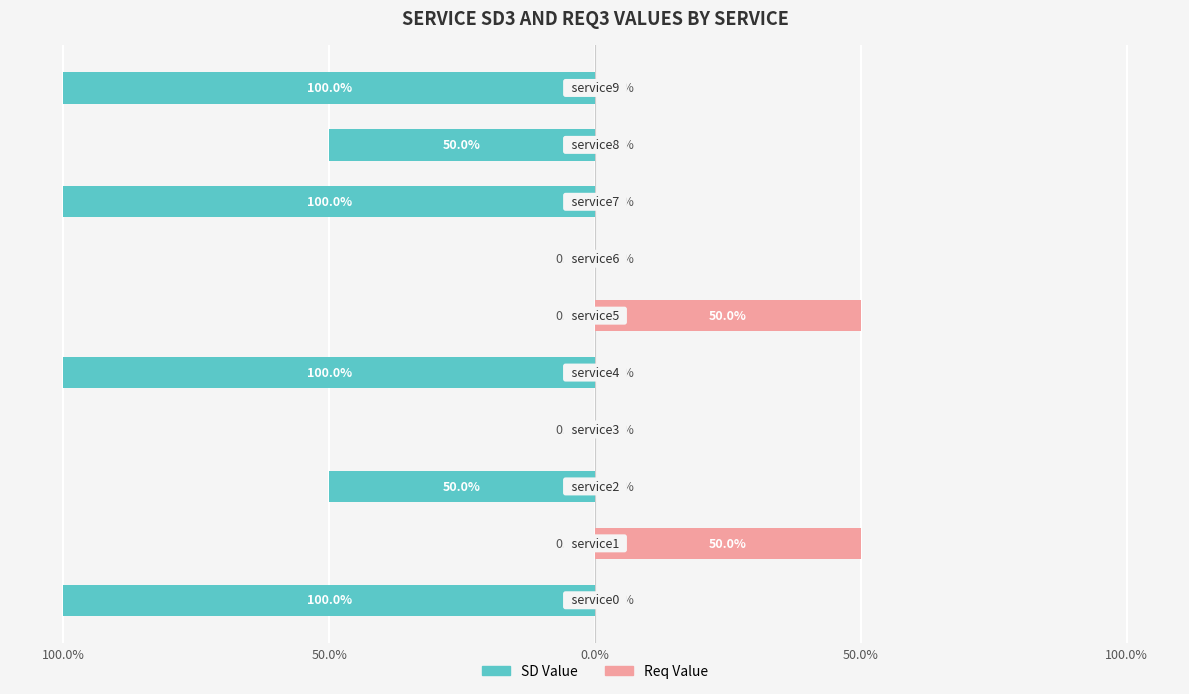

At 100.0%, list the series in order from largest to smallest.

Req Value, SD Value